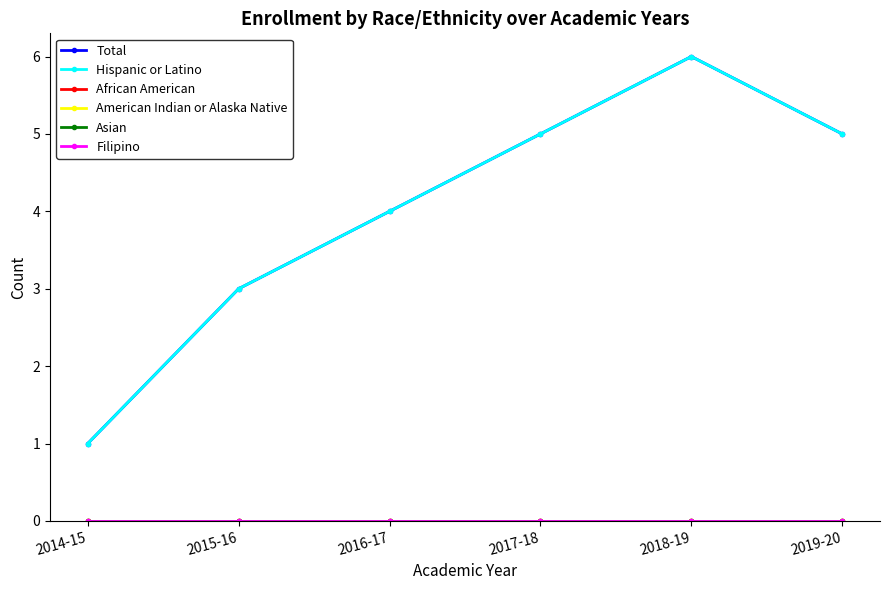

What is the greatest value displayed?

6